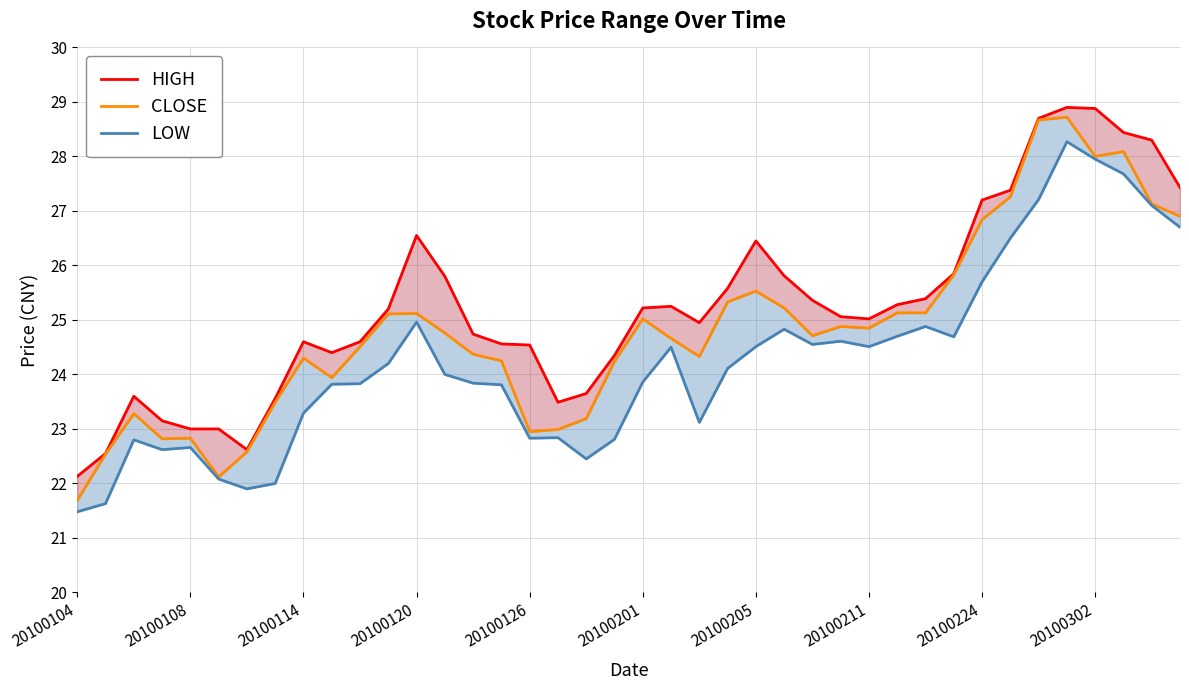

What is the difference between the maximum and minimum values in the LOW series?

6.8